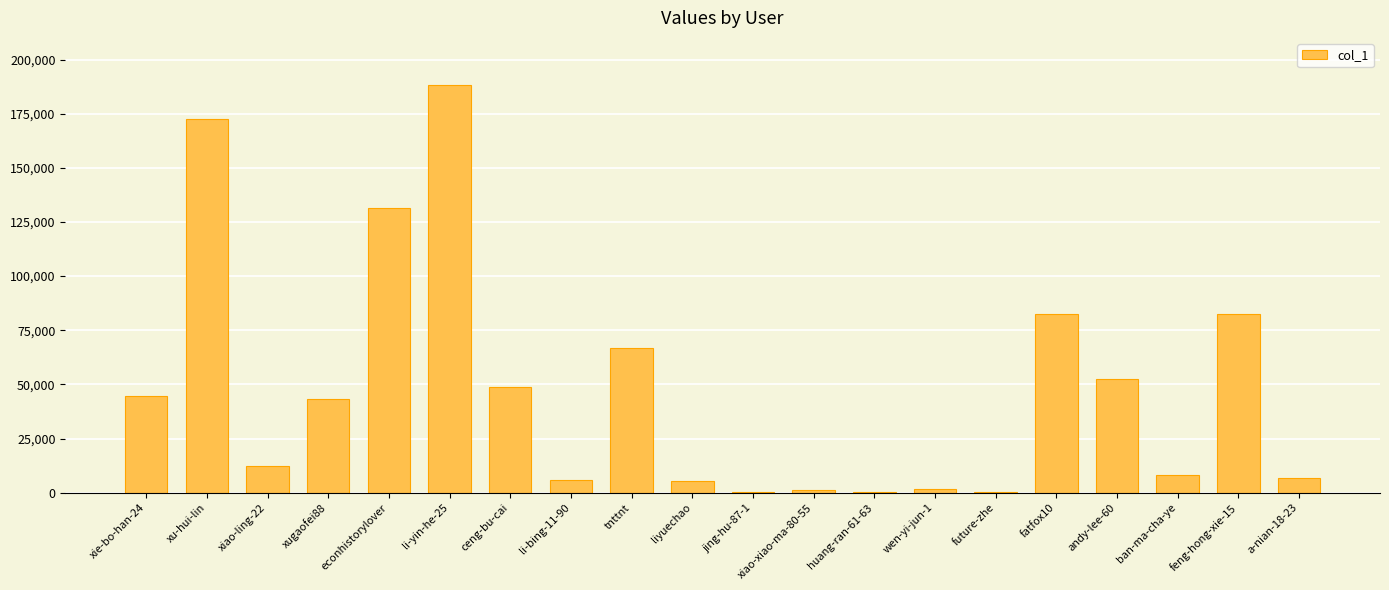

What is the change in value from tnttnt to feng-hong-xie-15?

+15874